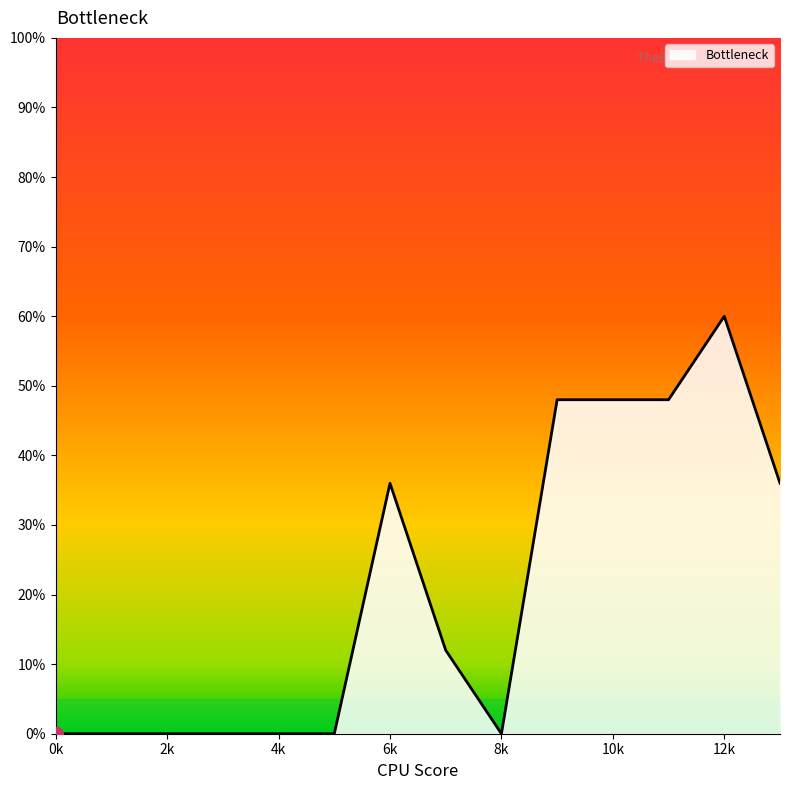

What is the difference between the maximum and minimum values?

60